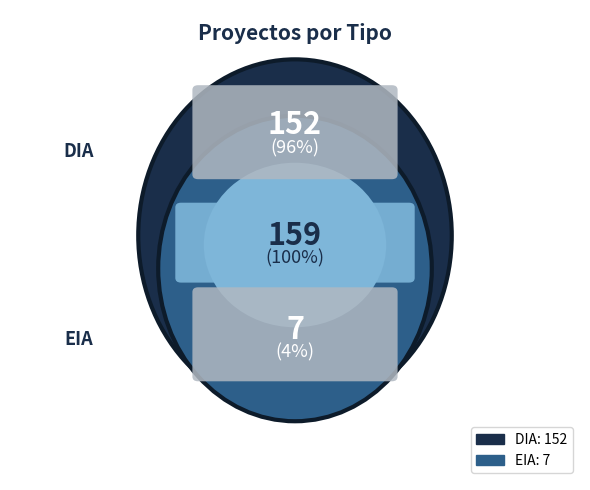

How many segments does this pie chart have?

2